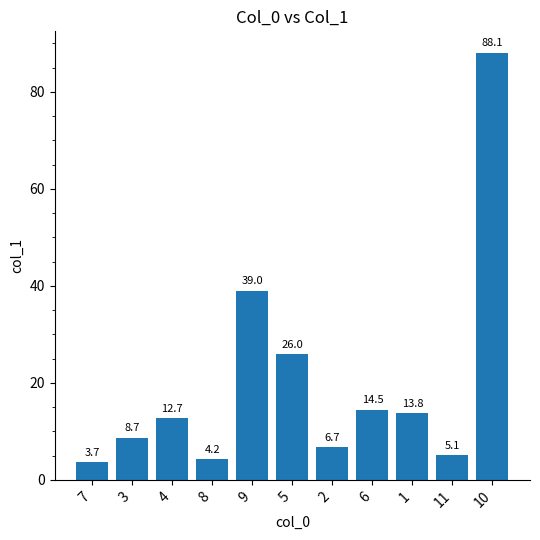

How many bars are there in total?

11